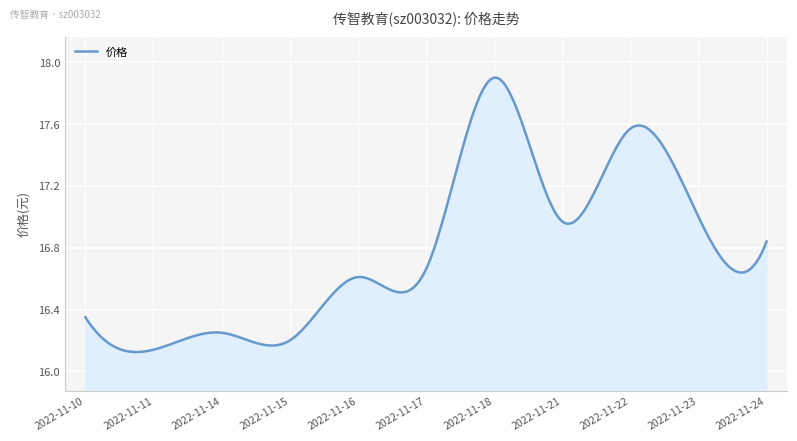

Reading left to right, what are all the values shown in this chart?

16.4	16.1	16.2	16.2	16.6	16.7	17.9	17.0	17.6	17.0	16.8